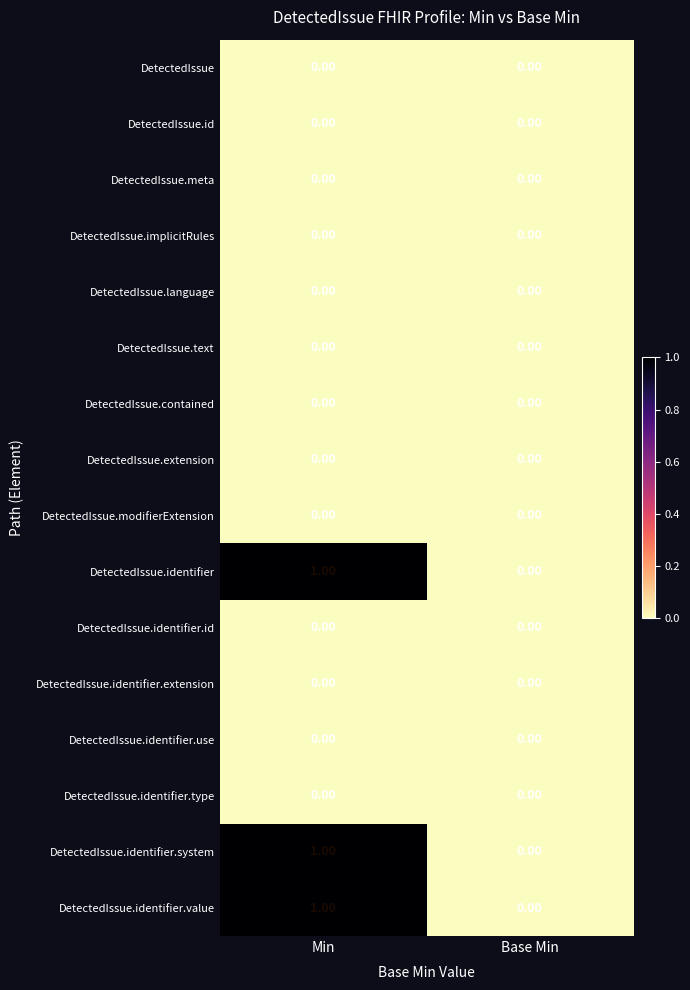

Count the number of categories in the chart.

2